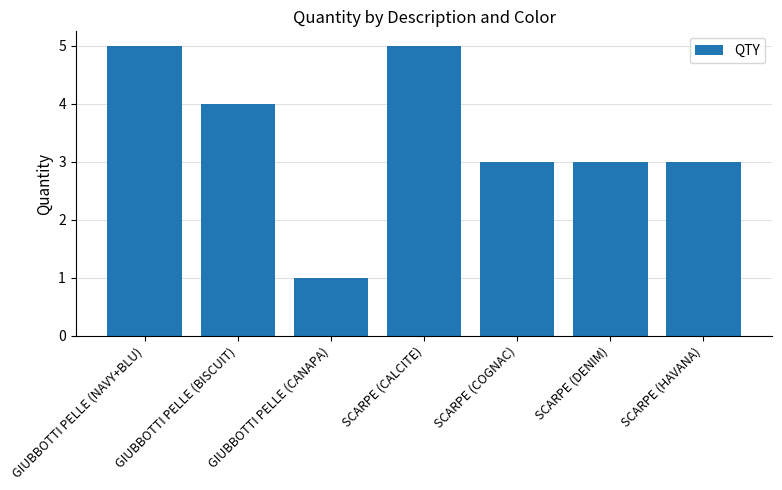

What is the maximum value shown in the chart?

5